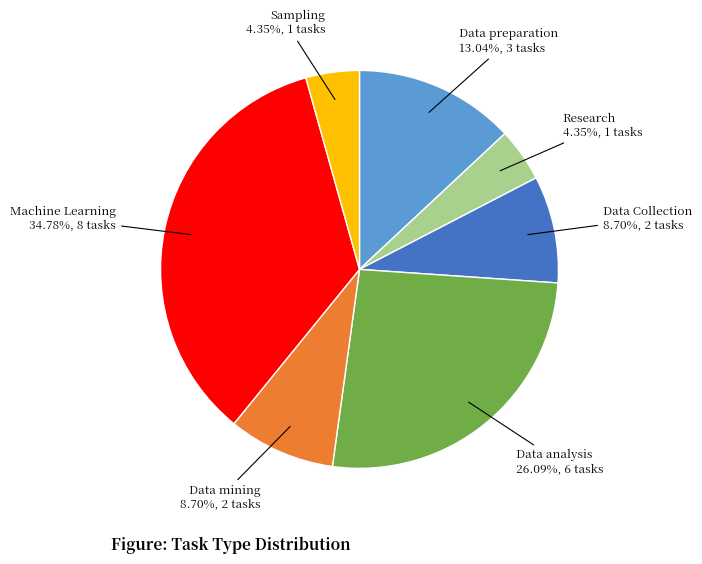

Does any single category account for the majority?

No